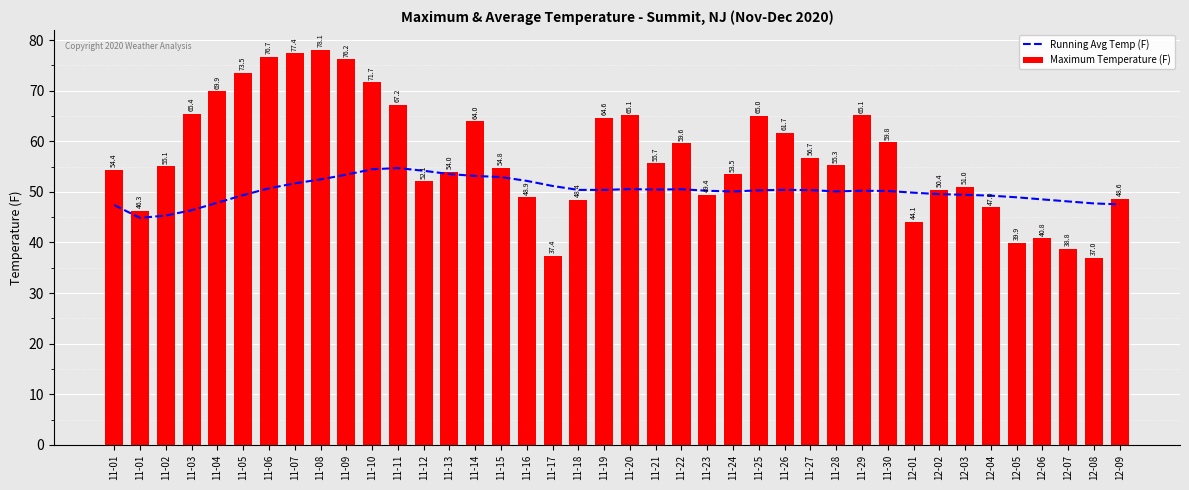

The Running Avg Temp (F) series shows 29.6 at 11-26. True or false?

False